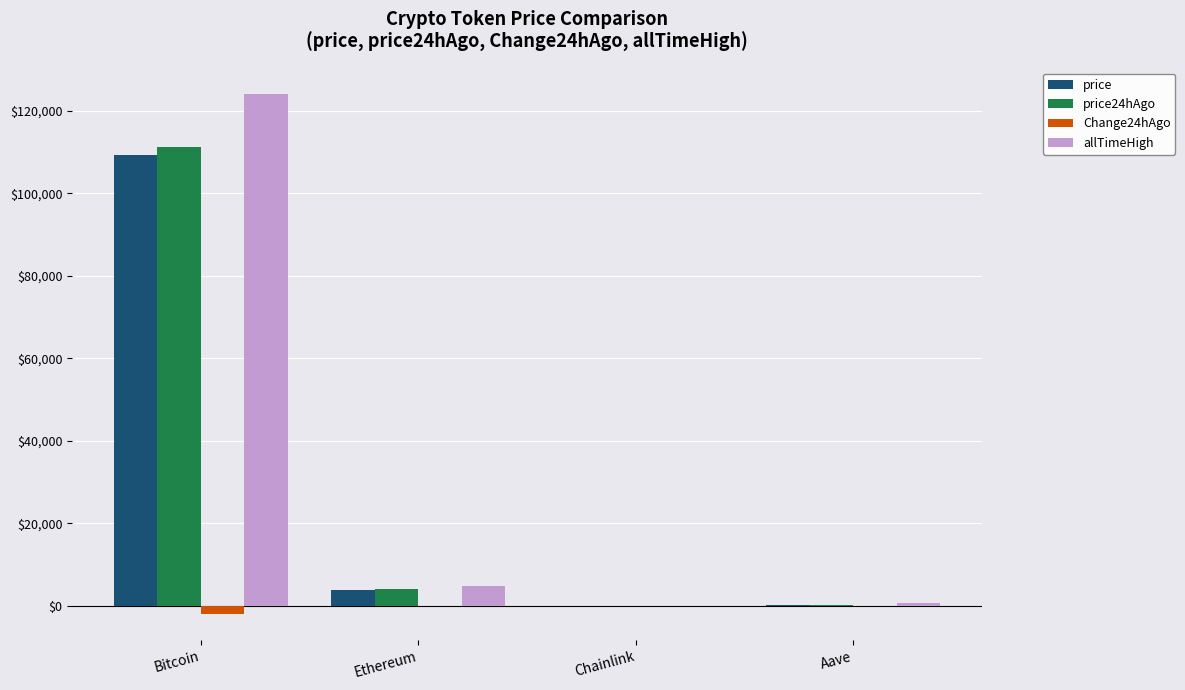

How many distinct data groups are displayed?

4